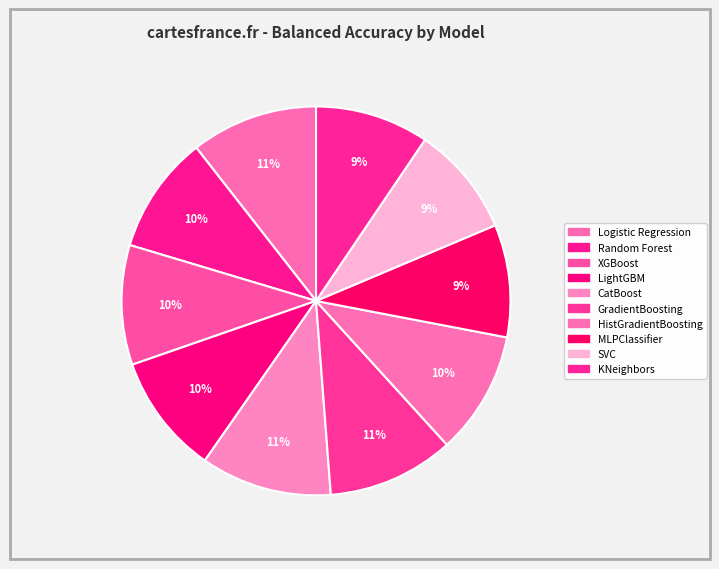

What is the change in value from CatBoost to SVC?

-0.1